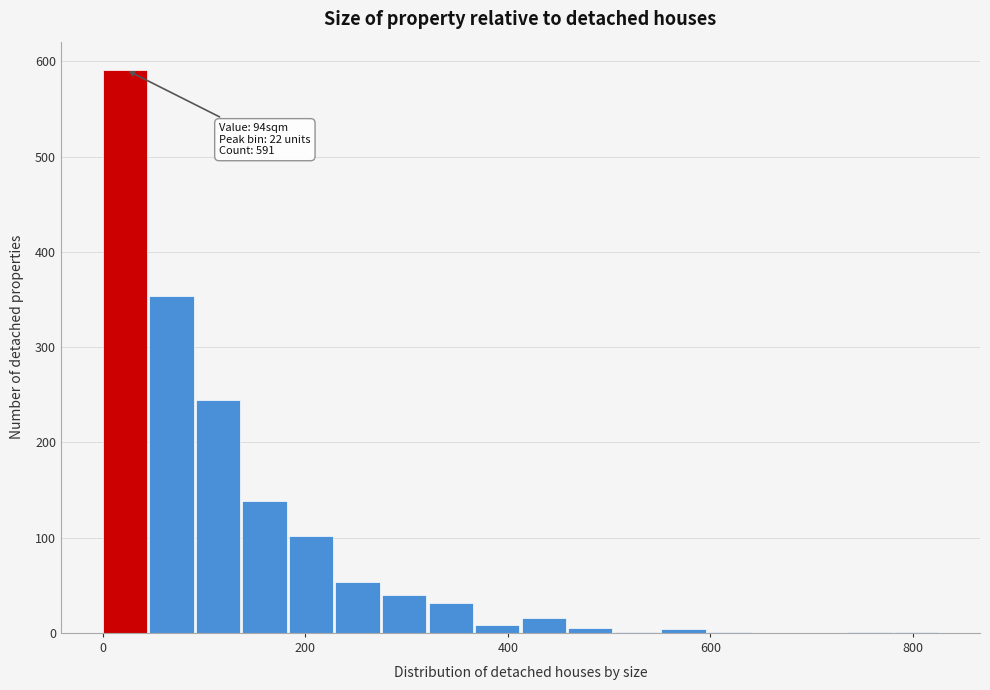

Around what value on the x-axis is the tallest bar? Give the approximate position of its centre, as read against the axis.

20